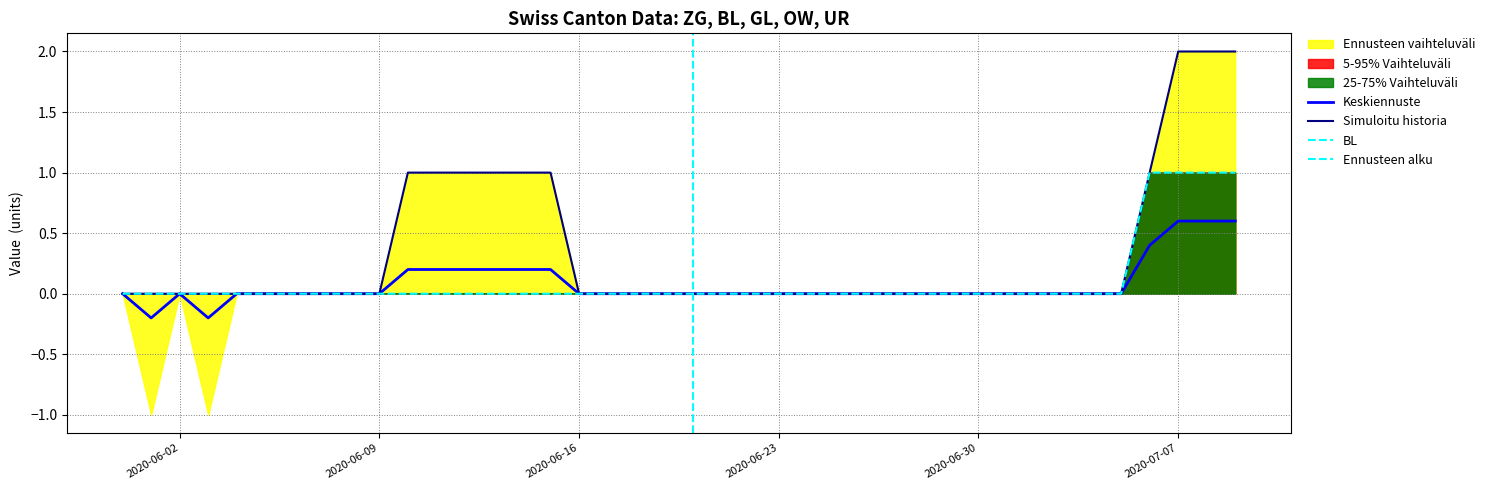

True or false: BL has more than 0 interior local peaks.

False